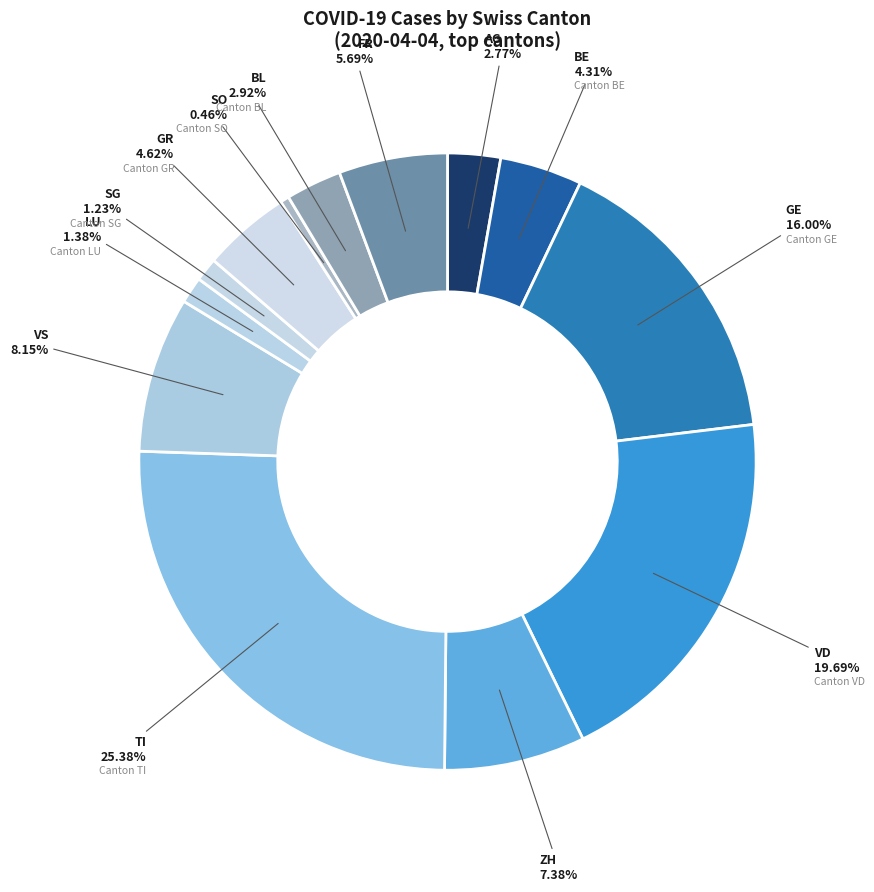

Combined, what portion of the pie is GE and GR?

20.6%